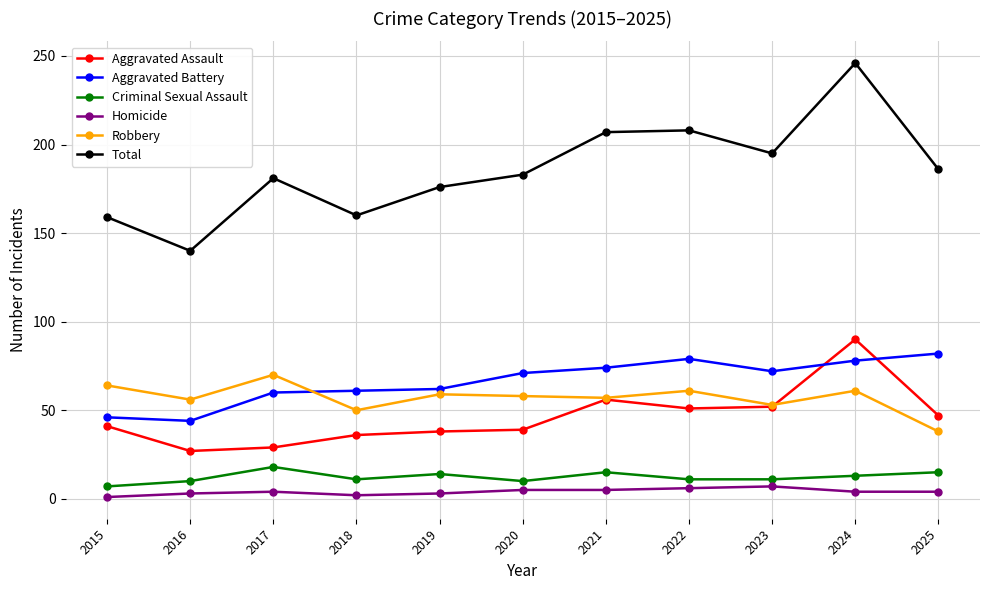

Which series changed the most between 2018 and 2022?

Total